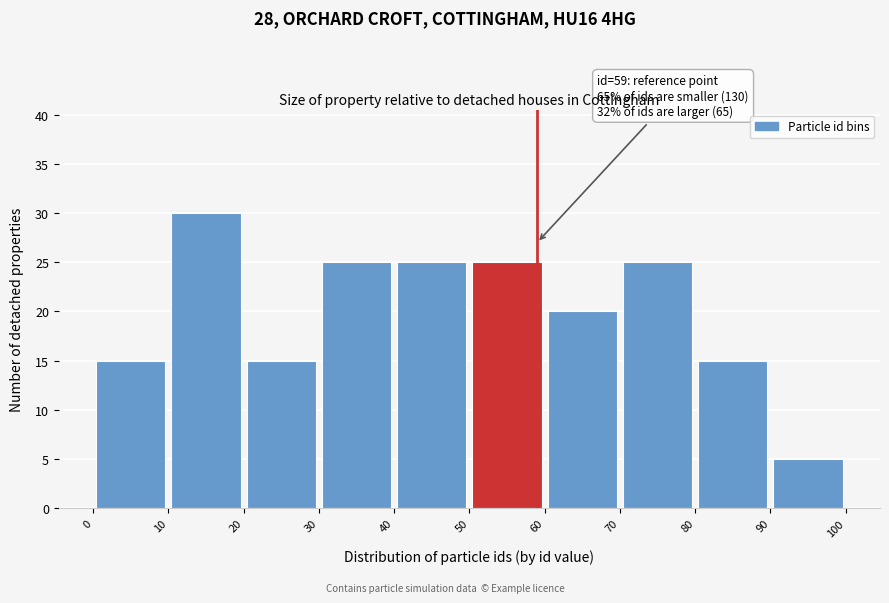

Which range on the x-axis has the tallest bar?

10 to 20